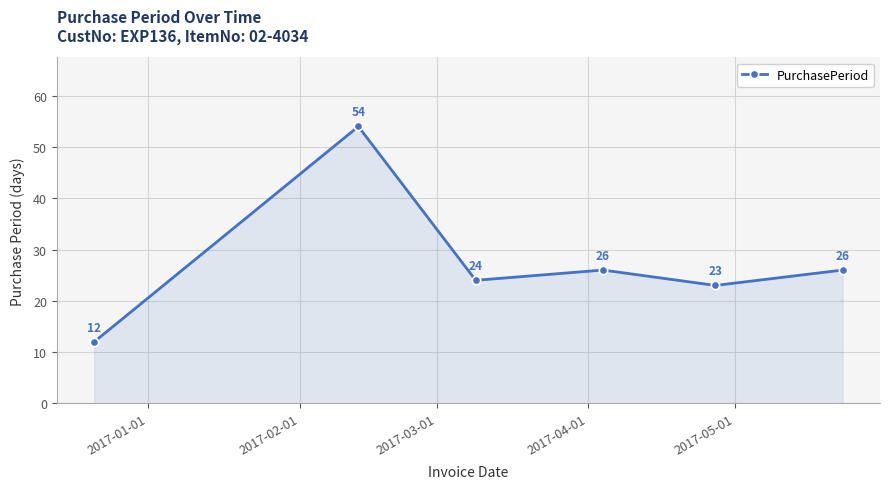

How many categories are shown in the chart?

6